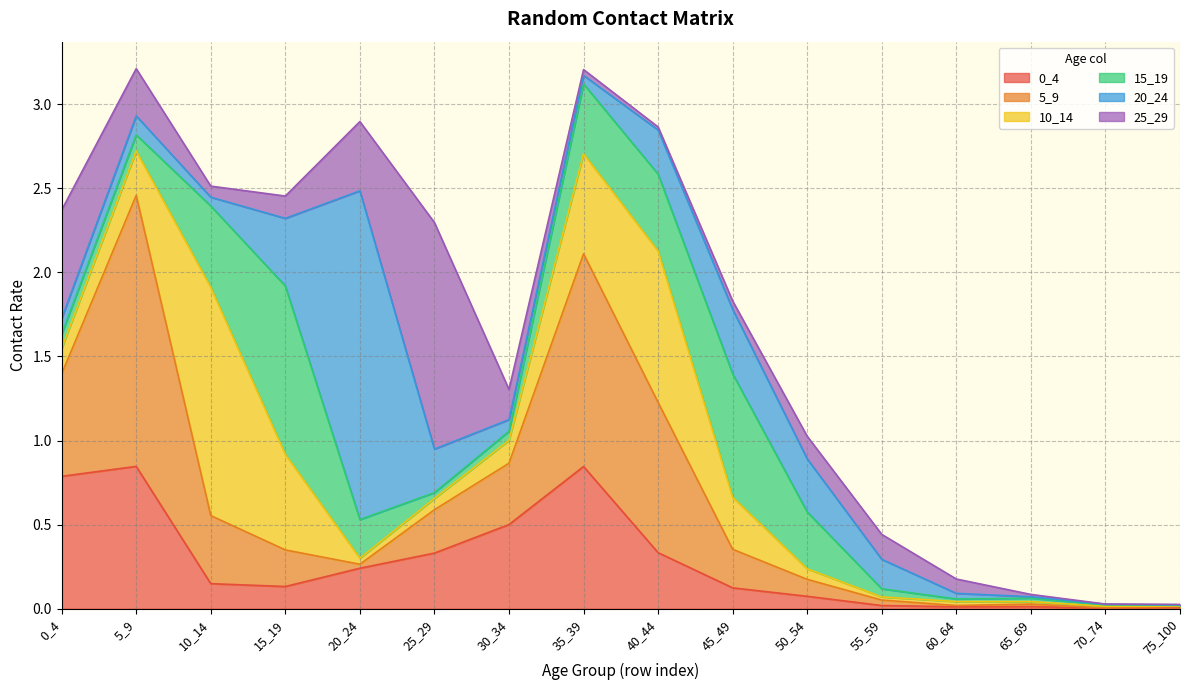

How many times do 15_19 and 0_4 cross each other?

4